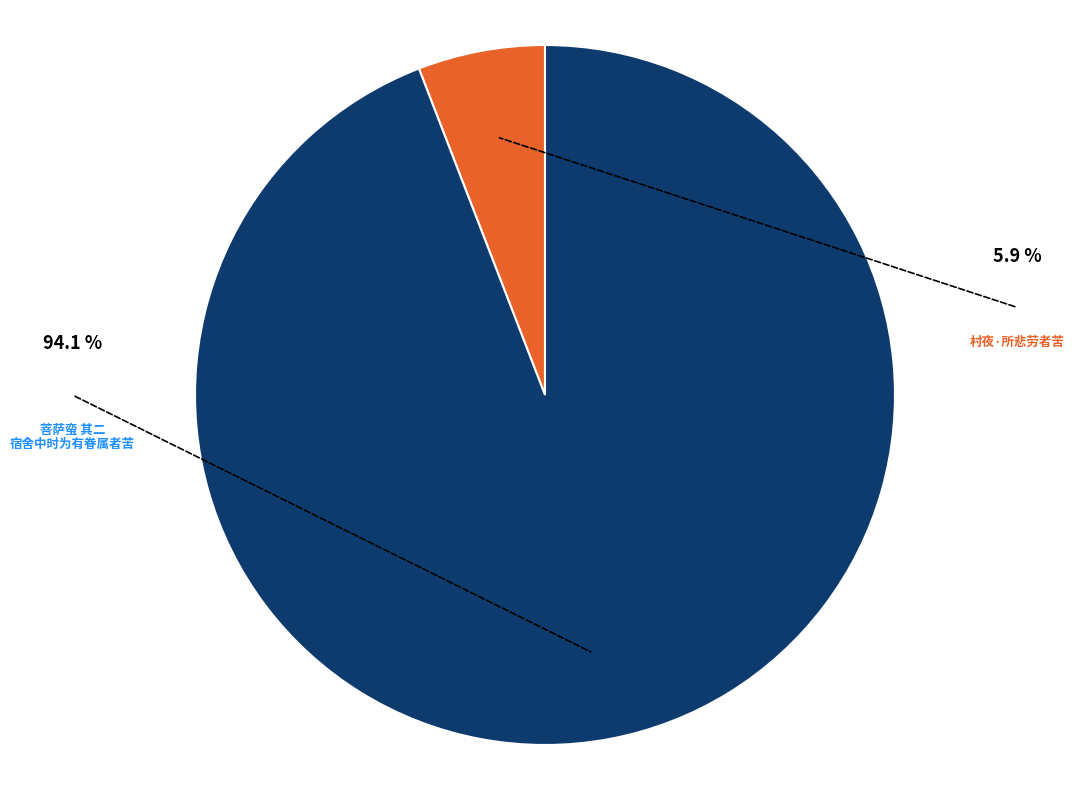

The 菩萨蛮 其二 宿舍中时为有眷属者苦 slice represents 80% of the pie. True or false?

False